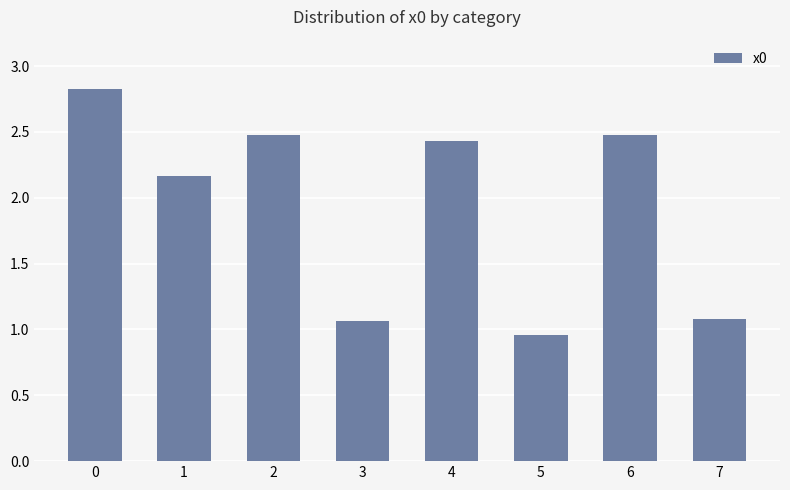

What is the approximate value at 0?

2.8